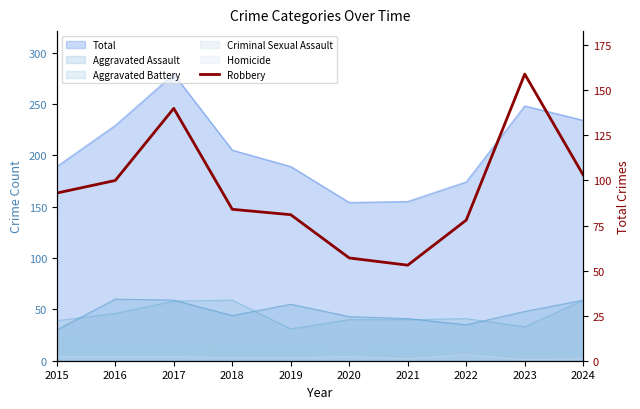

Reading left to right, list all the values displayed in this chart.

93	100	140	84	81	57	53	78	159	103